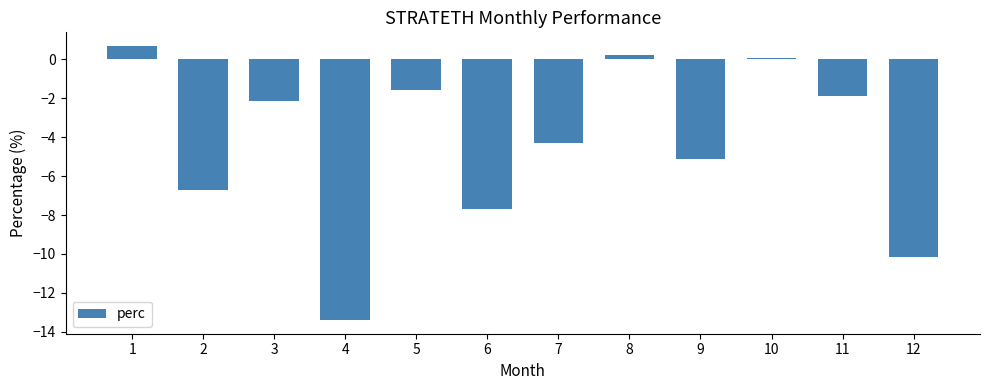

How many data points does each series have?

12